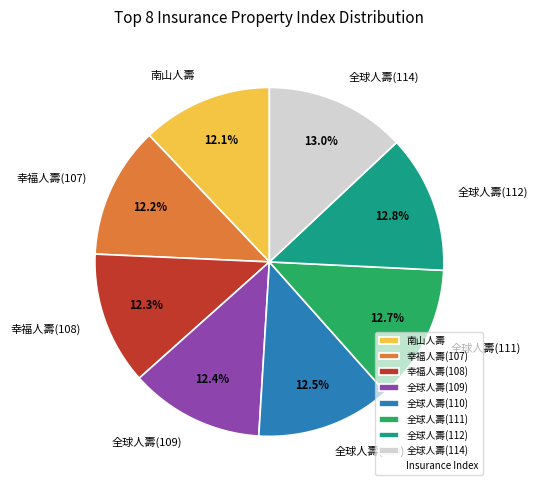

Is there a majority slice in this chart?

No